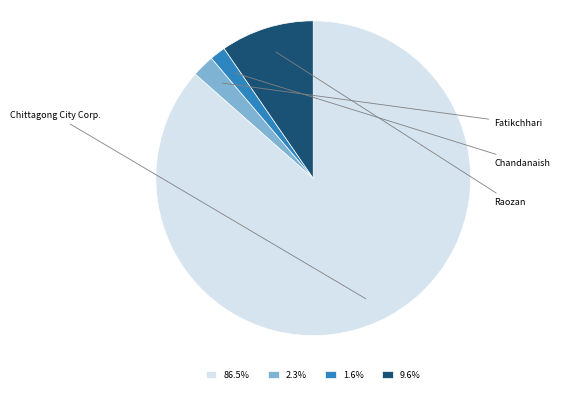

Does any single category account for the majority?

Yes